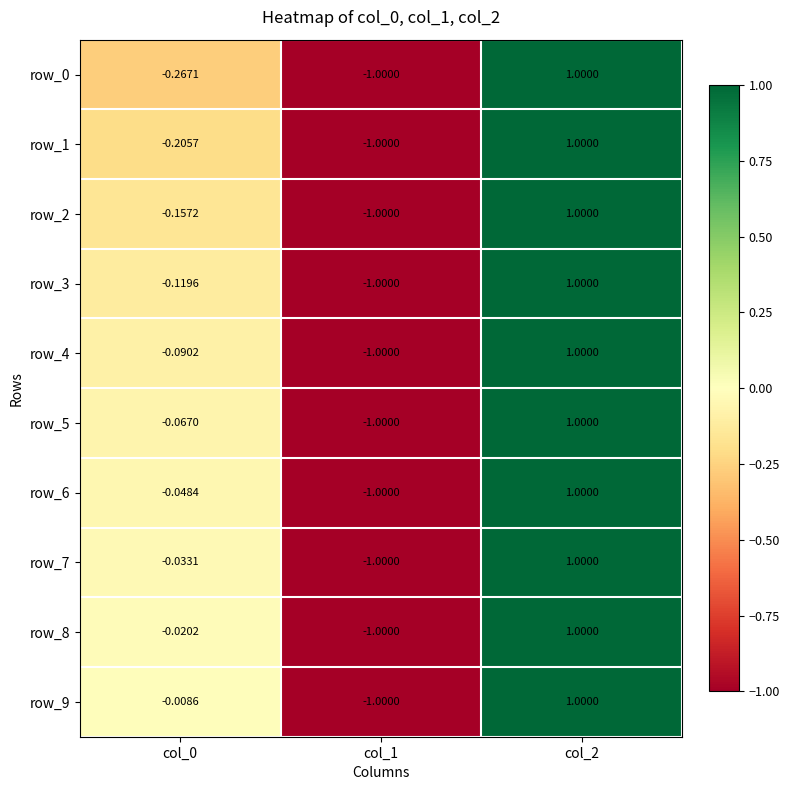

At which category is the sum across all series the highest?

col_2